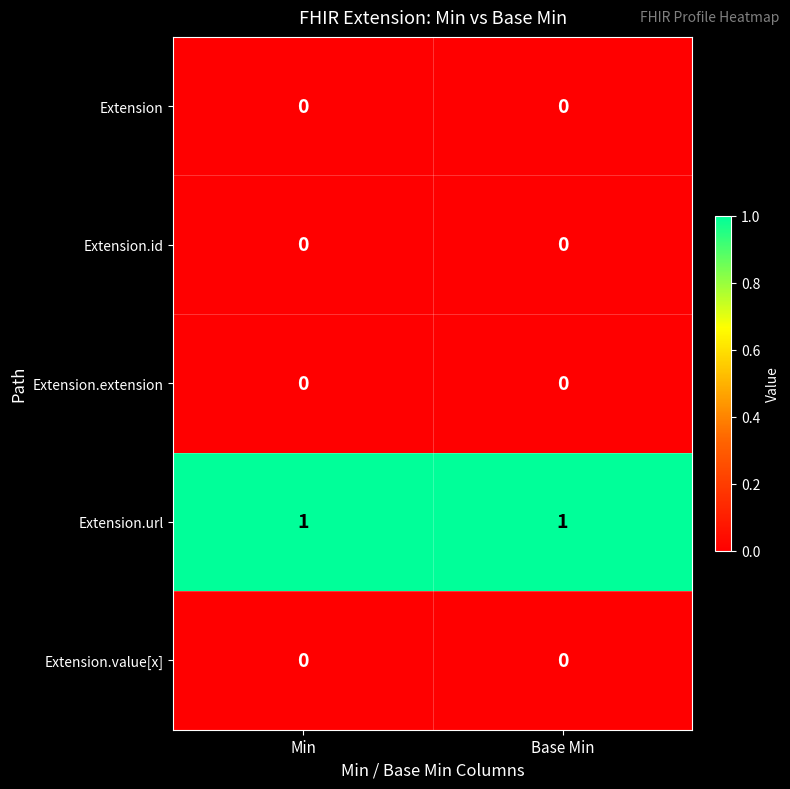

How many categories are shown in the chart?

2